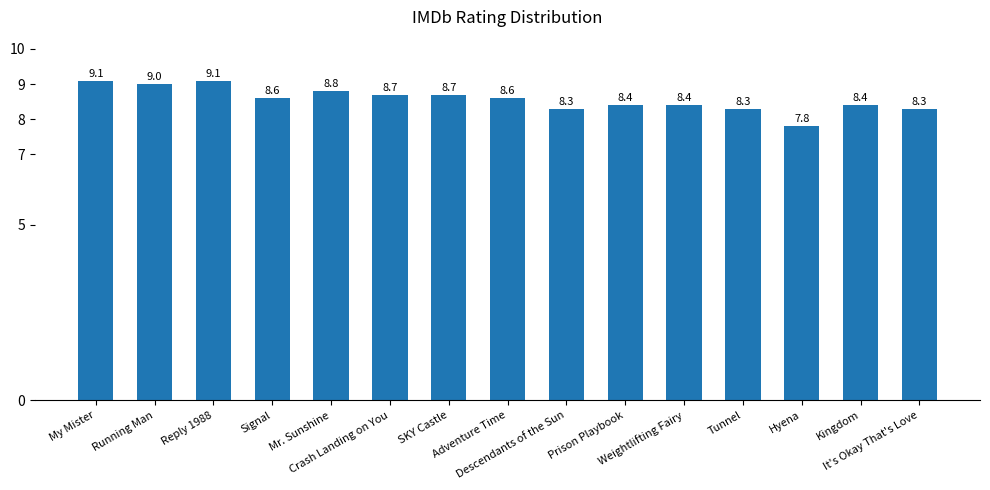

What is the approximate value at SKY Castle?

8.7